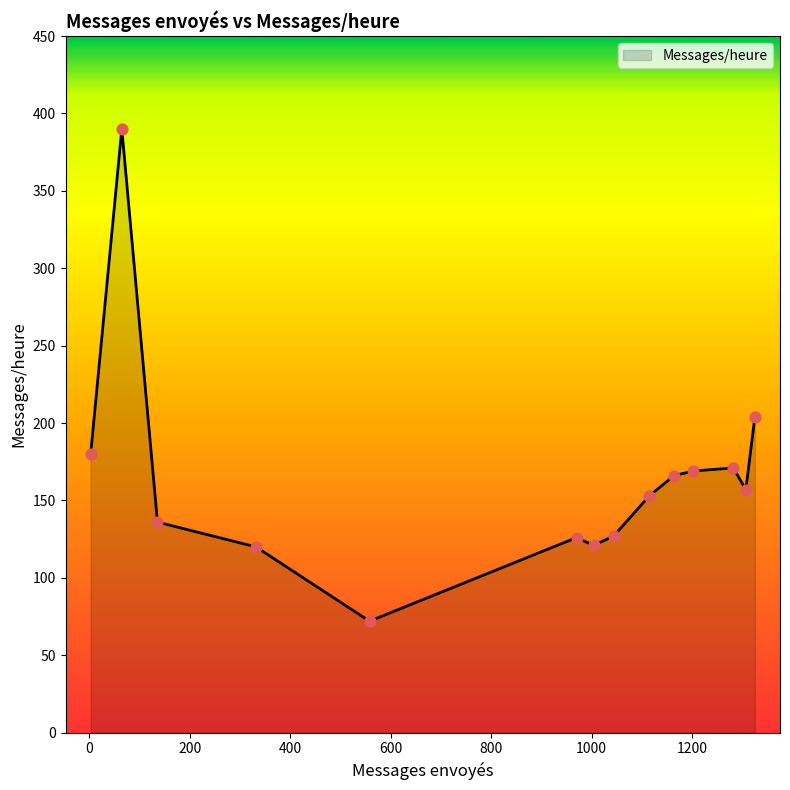

What is the maximum value shown in the chart?

390